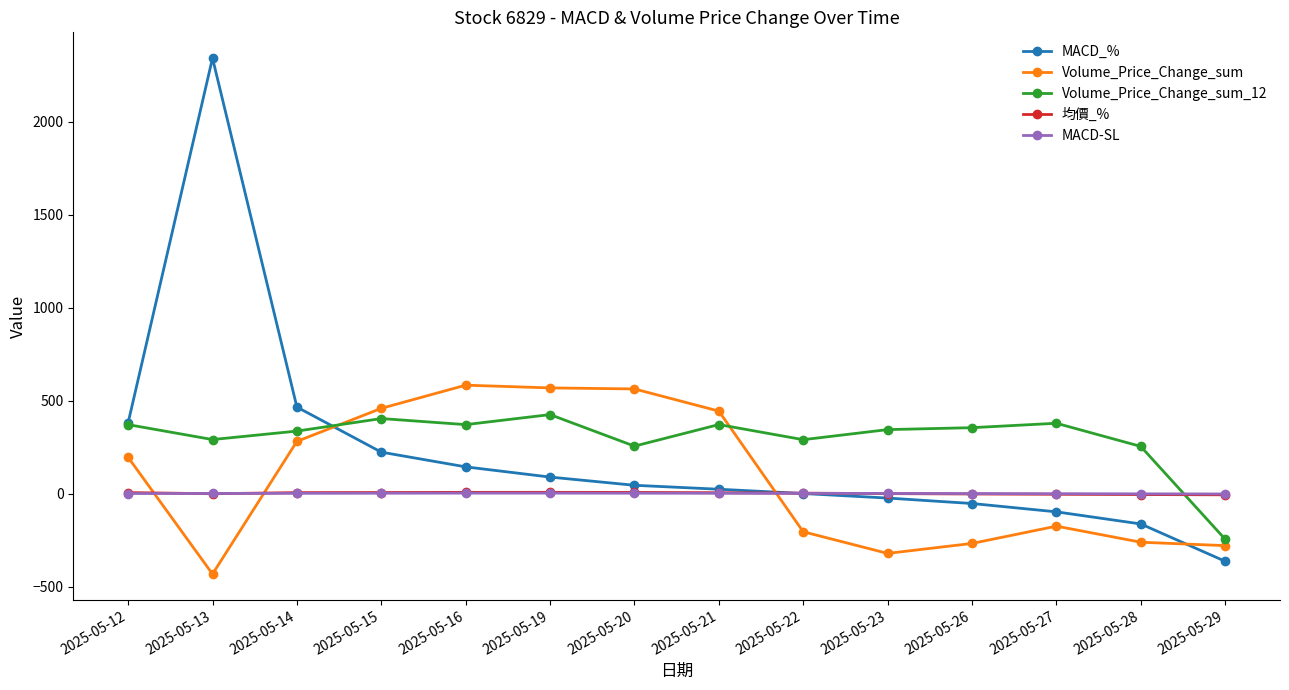

What are all the series names shown in the legend?

MACD_%, Volume_Price_Change_sum, Volume_Price_Change_sum_12, 均價_%, MACD-SL